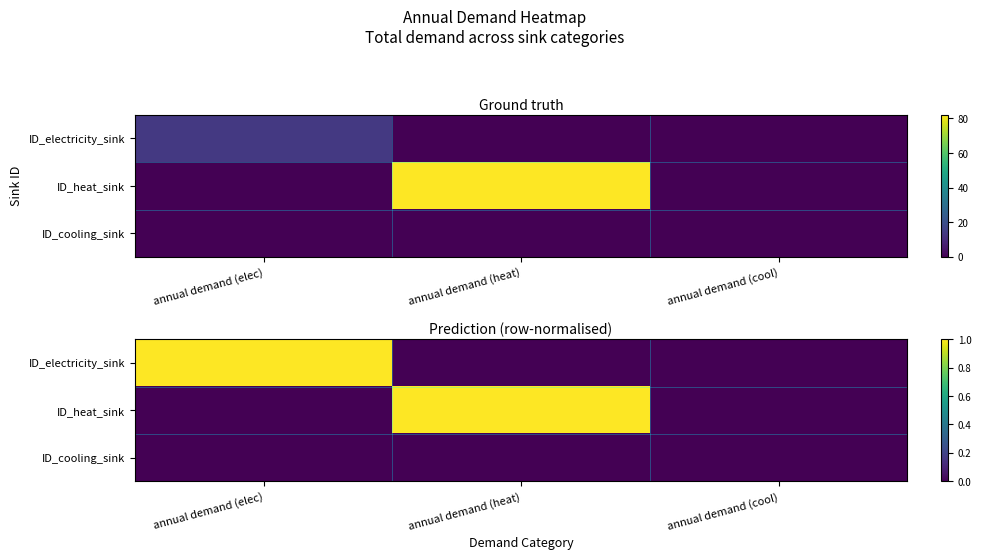

Between annual demand (heat) and annual demand (cool), which is larger?

annual demand (heat)